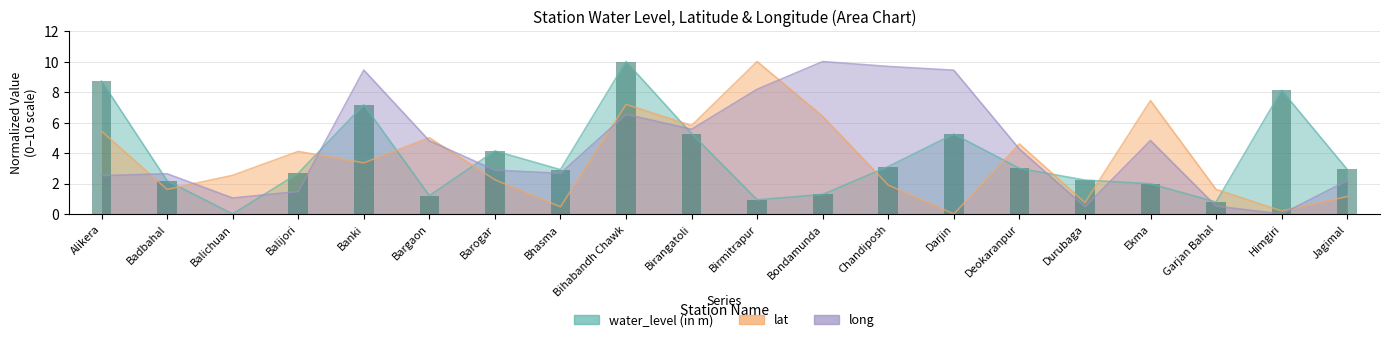

True or false: lat has a value of 3.4 at Banki.

True